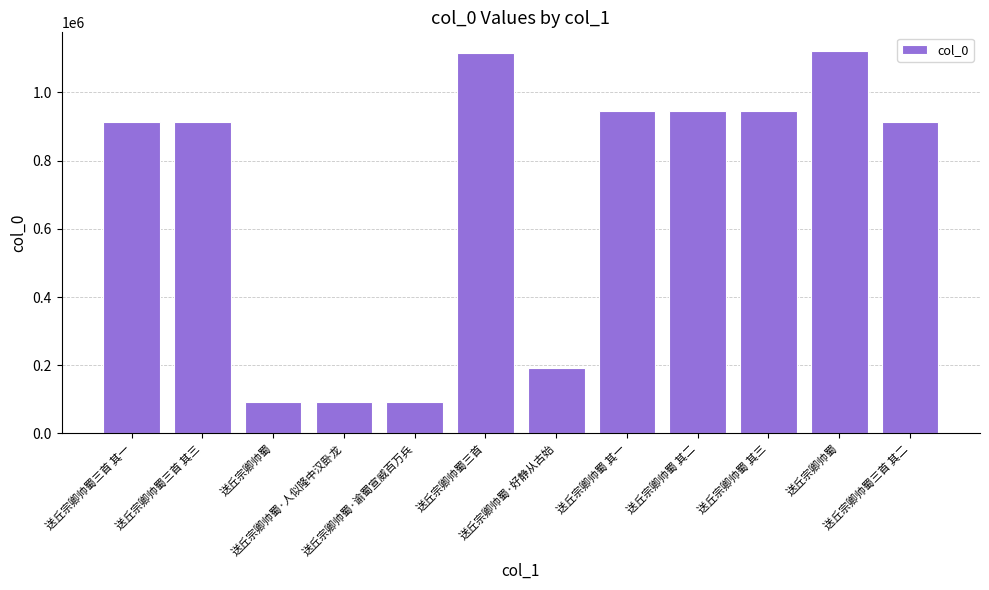

Are the bars horizontal?

No